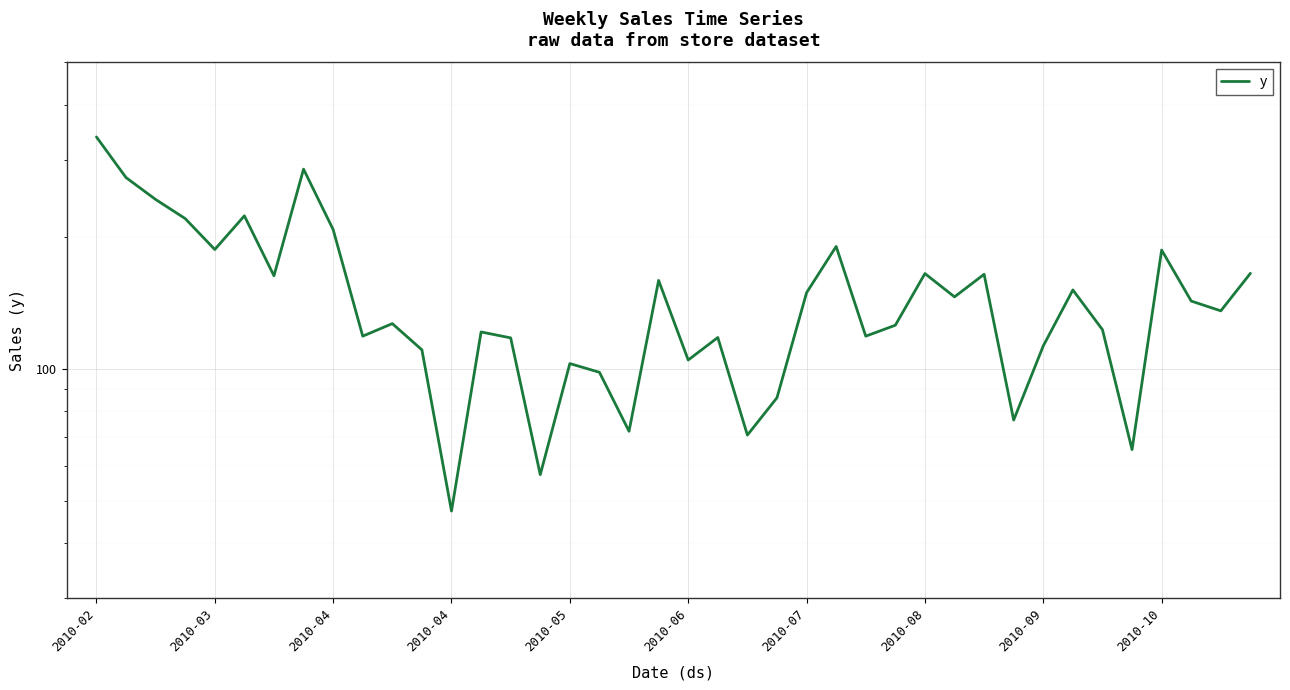

What is the difference between the values at 15 and 35?

8.1